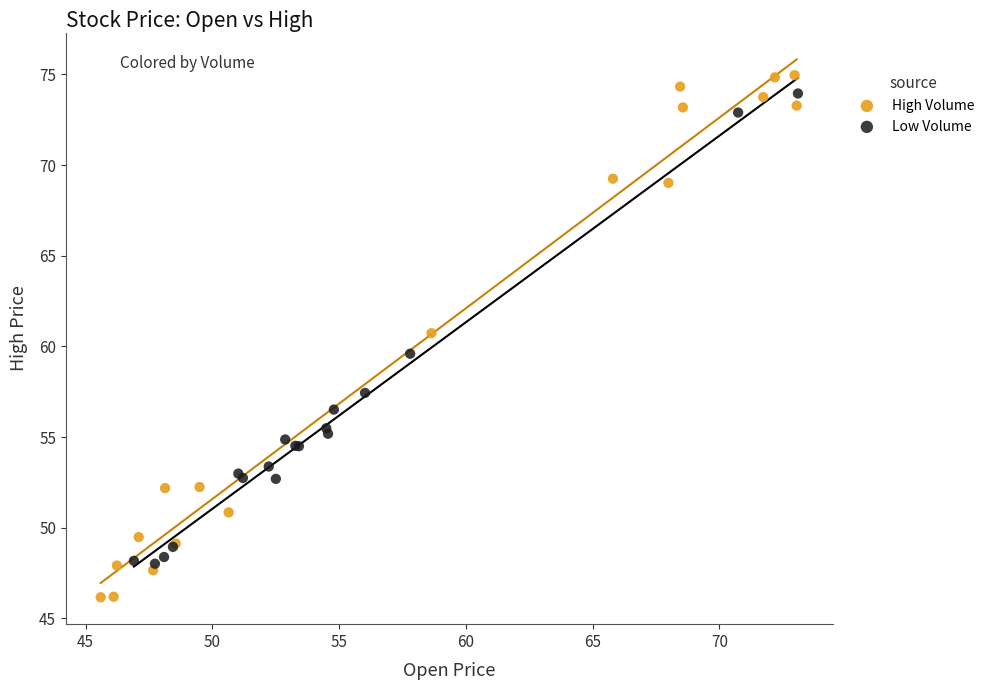

Which series has the largest Y range (max minus min)?

High Volume